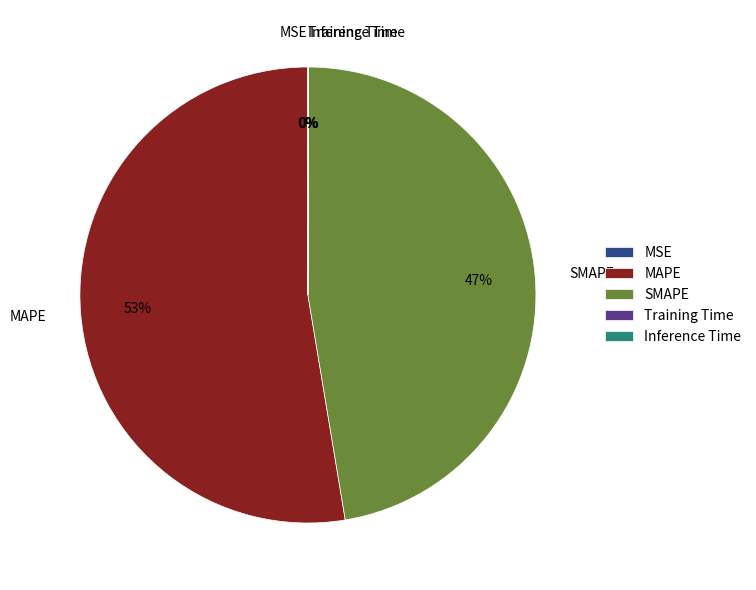

The SMAPE slice represents 47% of the pie. True or false?

True